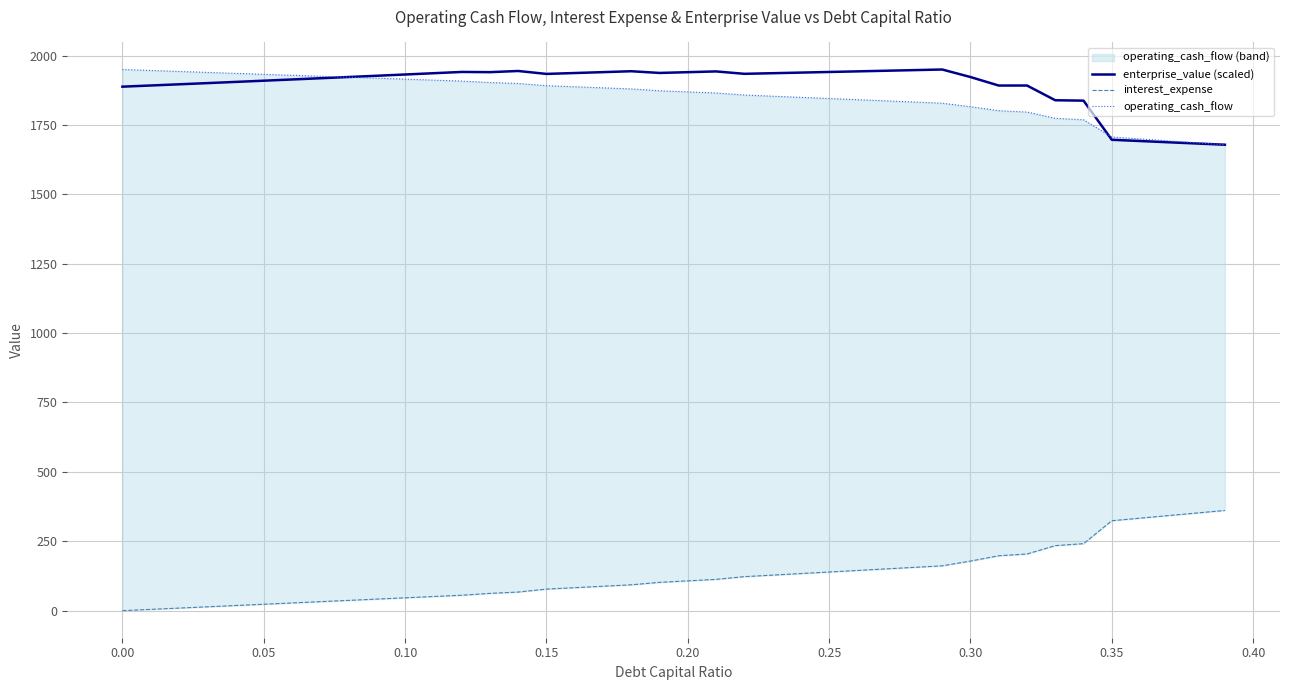

The value of enterprise_value (scaled) at 0.00 is 492.5. True or false?

False